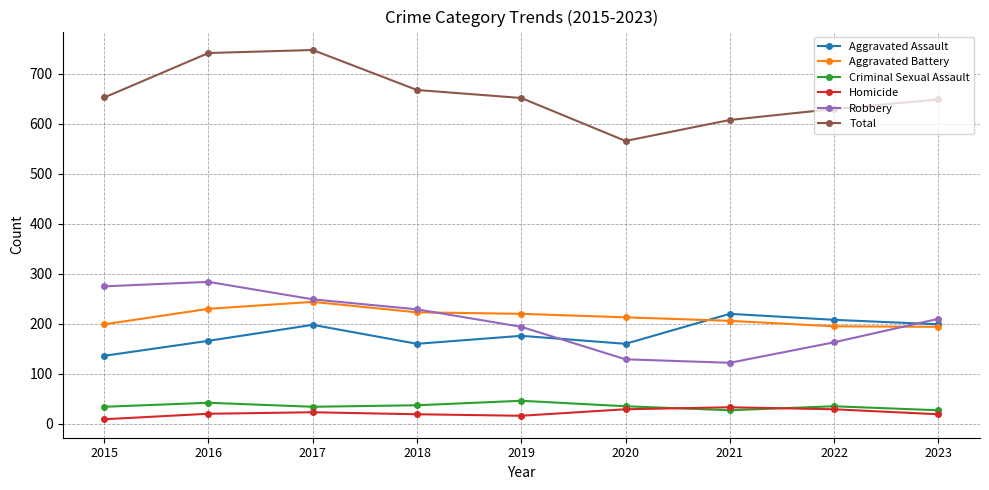

Is it true that Robbery equals 247 at 2022?

False